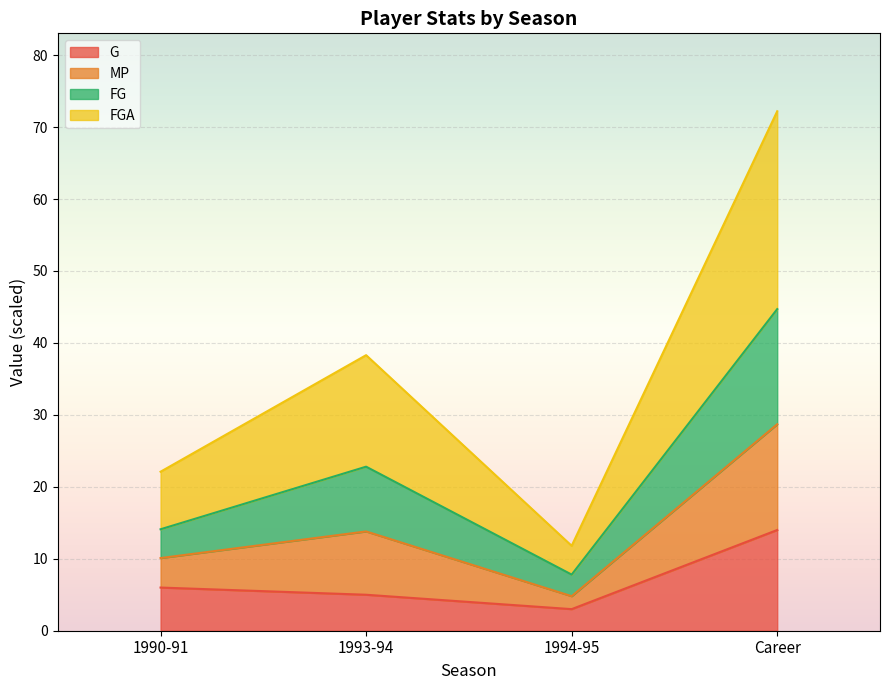

Which category has the highest value in the G series?

Career